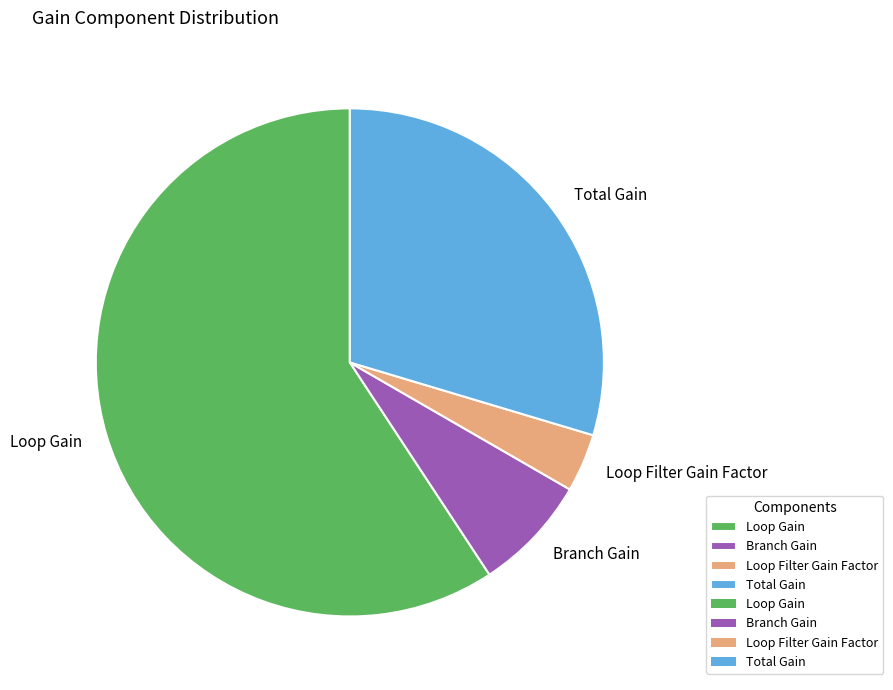

How many slices are in this pie chart?

4